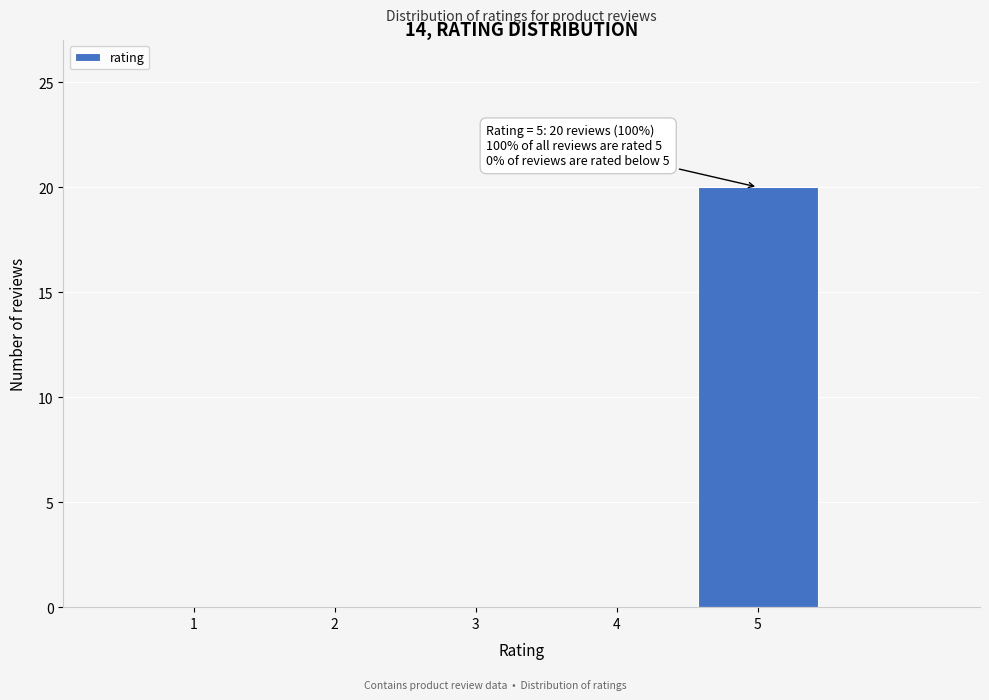

Reading left to right, extract all data points from this chart.

1=0	2=0	3=0	4=0	5=20